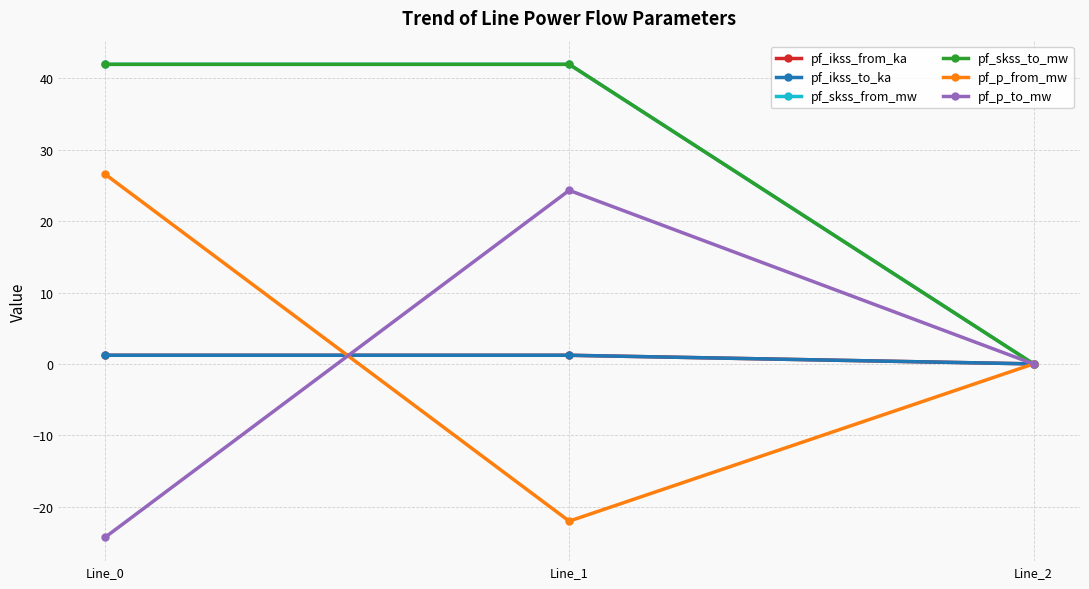

Between Line_0 and Line_2, which is larger?

Line_0